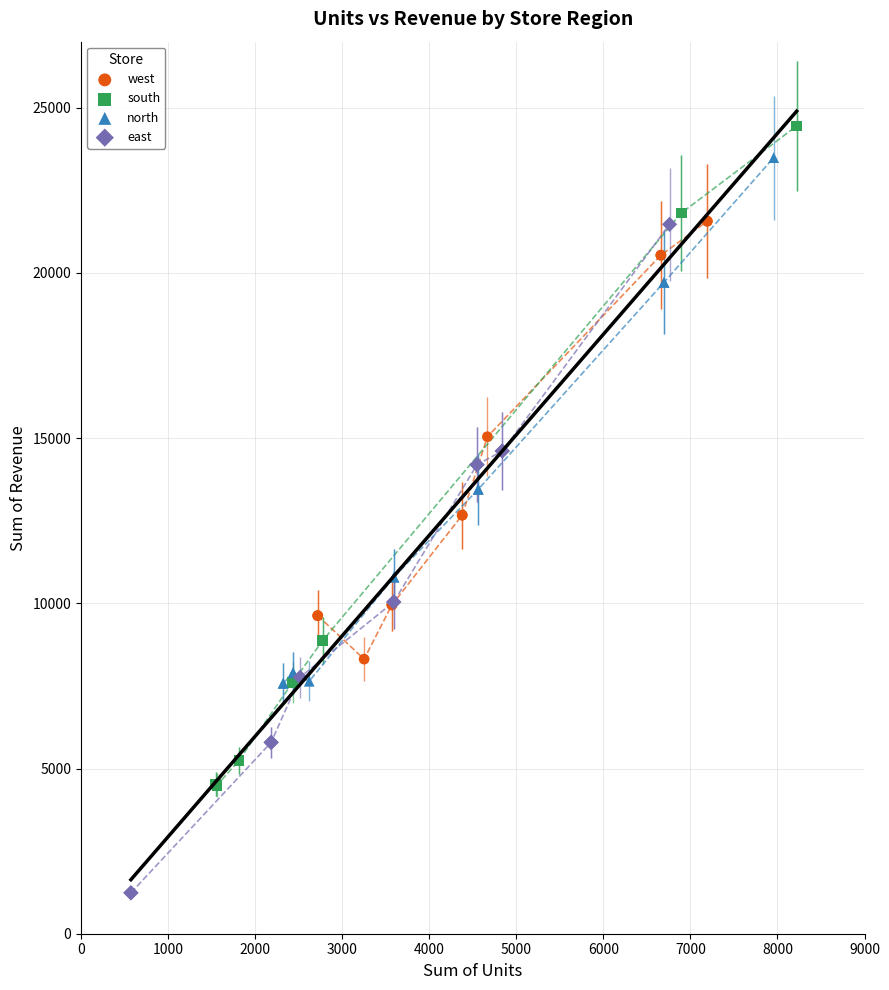

Which series reaches the minimum Y coordinate?

east